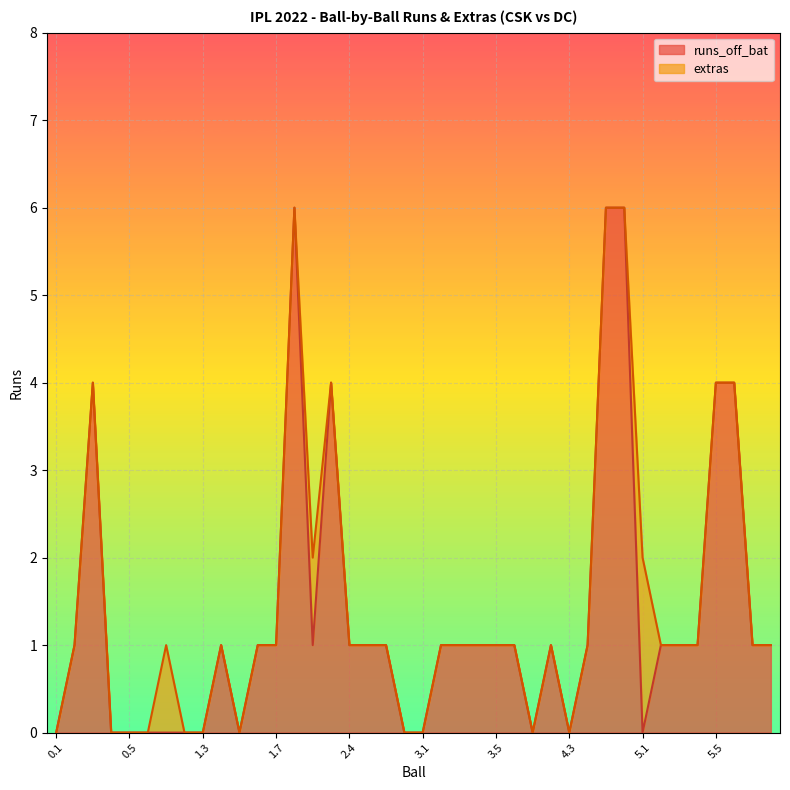

True or false: there are more than 2 points higher than both neighbors.

True